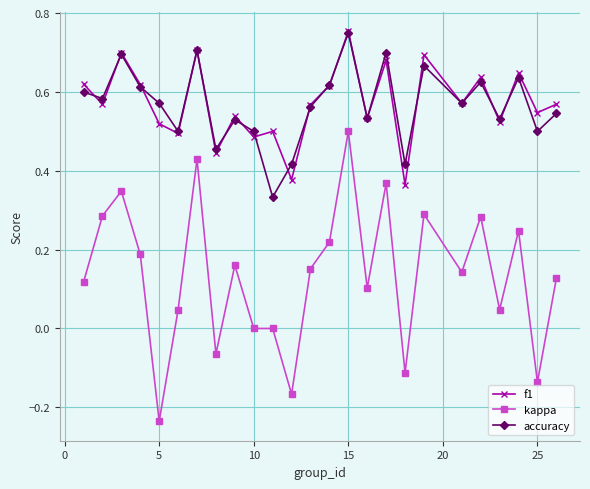

True or false: kappa and f1 intersect in this chart.

False